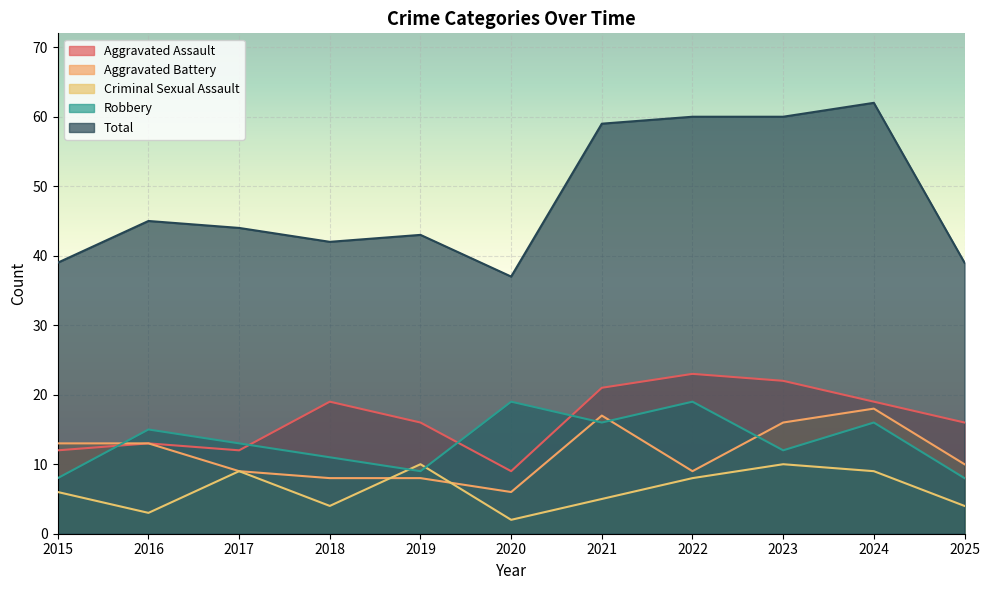

How many interior local valleys does the Total series have?

2